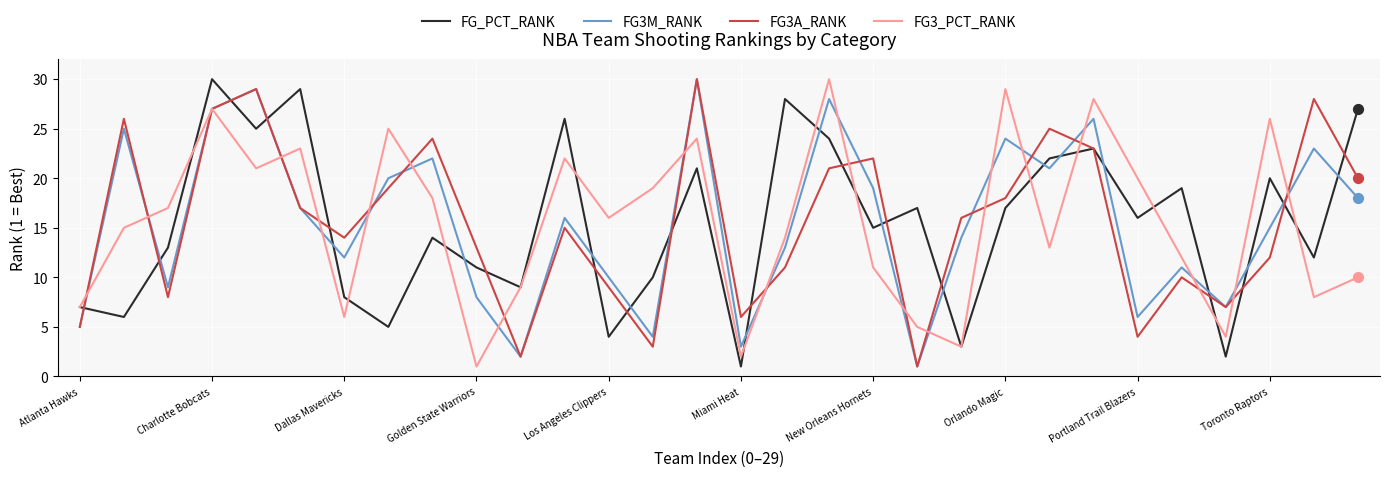

What is the maximum value shown in the chart?

30